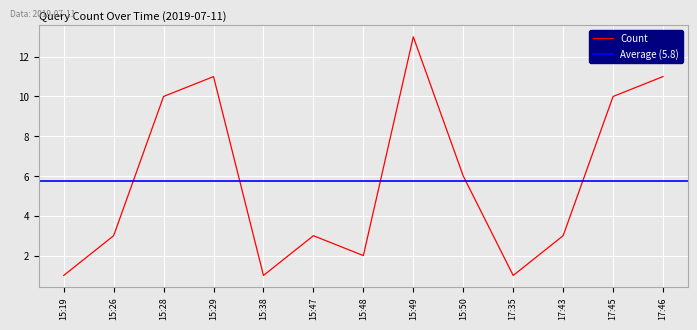

The value of Count at 15:28 is 17. True or false?

False